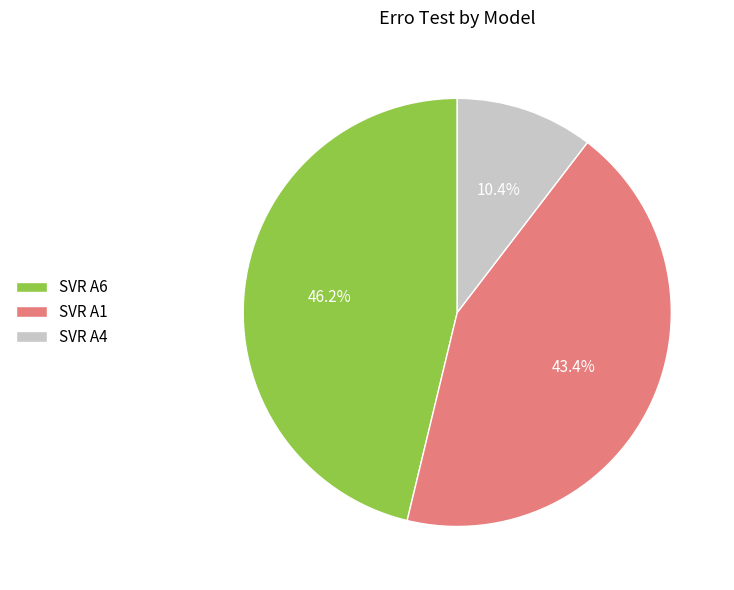

Is there any slice that represents more than half of the pie?

No